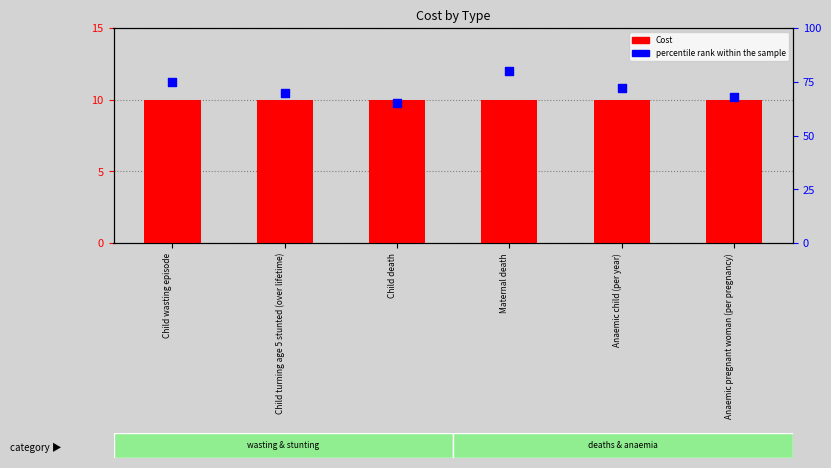

Which series has the largest total across all categories?

percentile rank within the sample